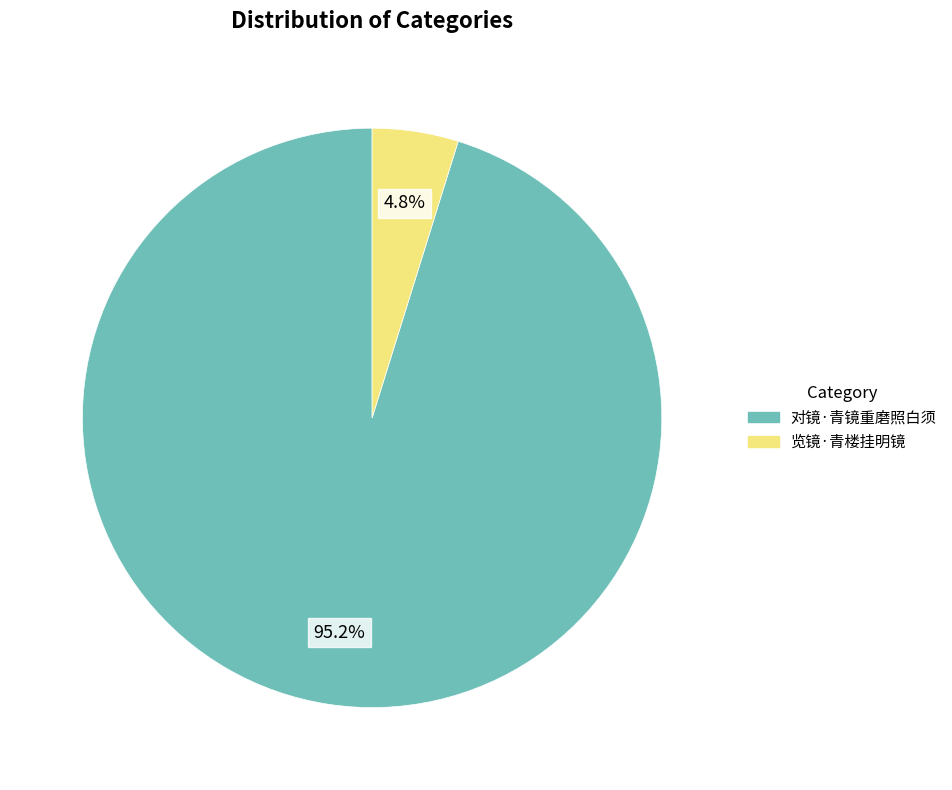

Does 览镜·青楼挂明镜 represent more than half of the total?

No